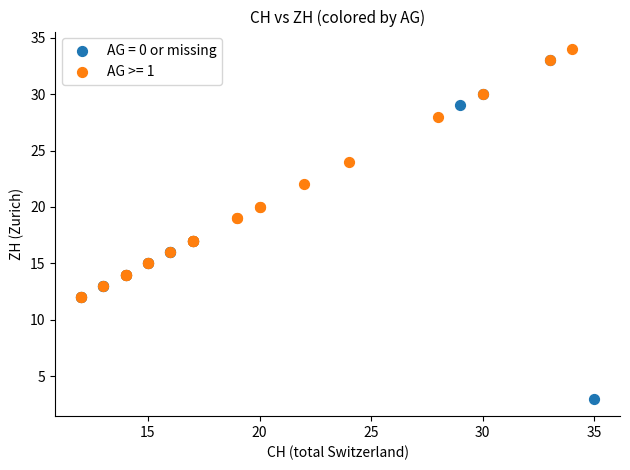

Which series has the widest spread of Y values?

AG = 0 or missing